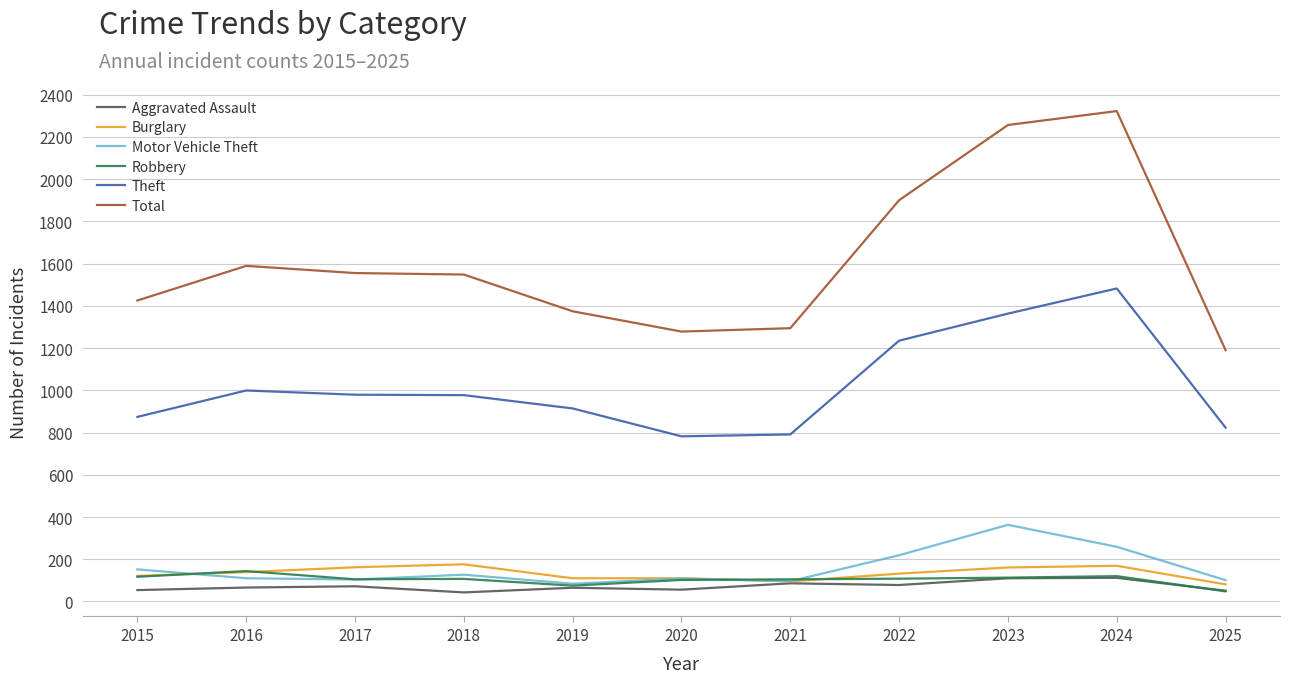

Is the value of Burglary at 2017 greater than the value of Aggravated Assault at 2017?

Yes